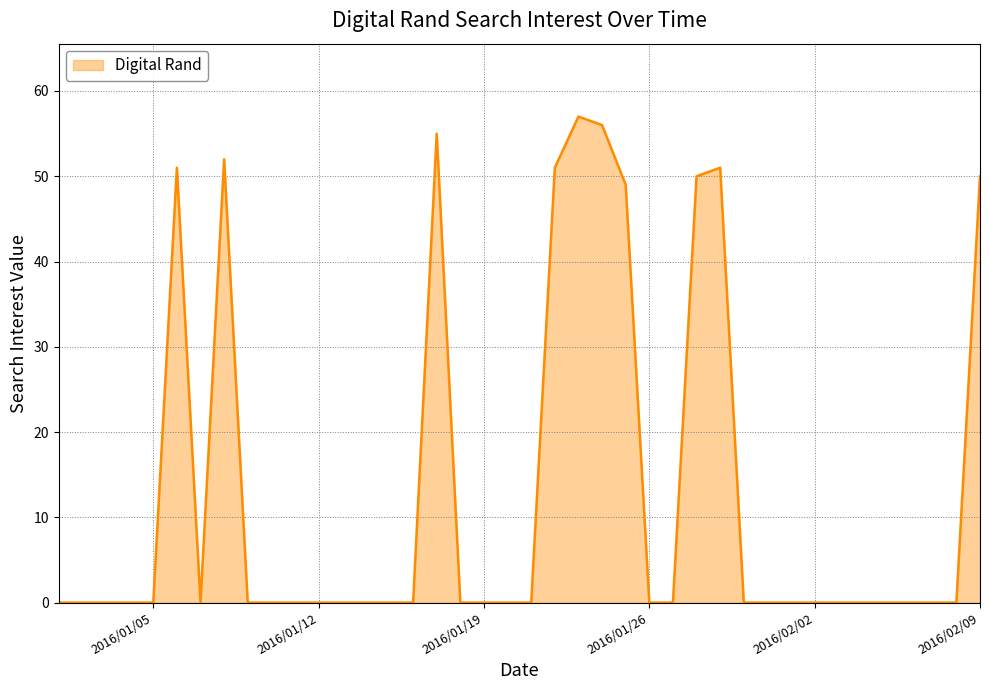

True or false: the data has more than 0 interior local peaks.

True